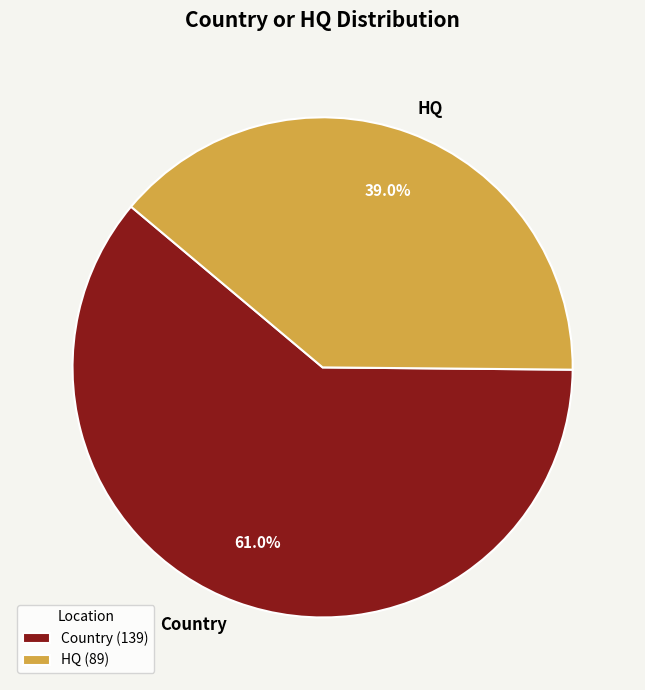

To the nearest percent, what percentage of the pie is HQ?

39%